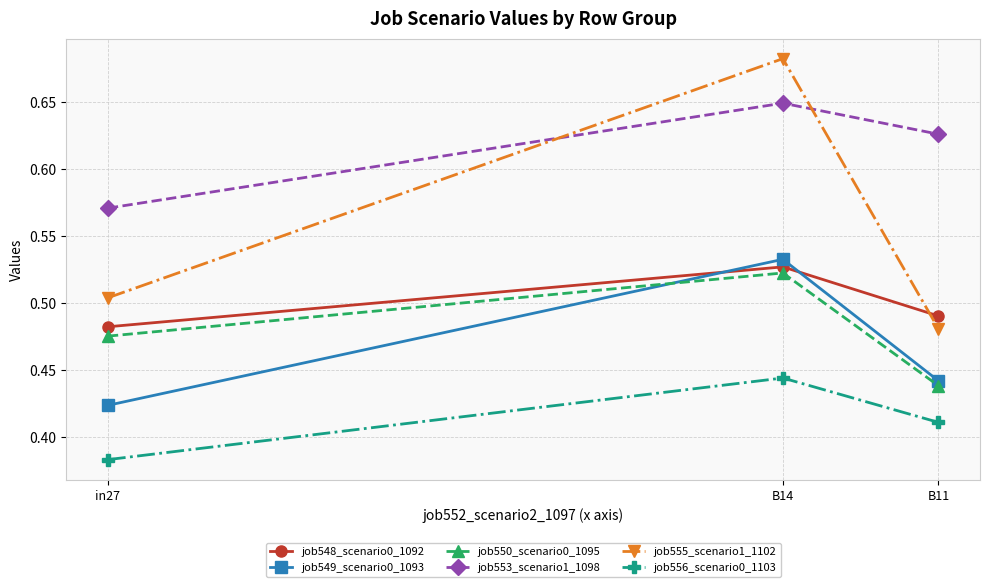

What is the label of the 1st point from the right?

B11